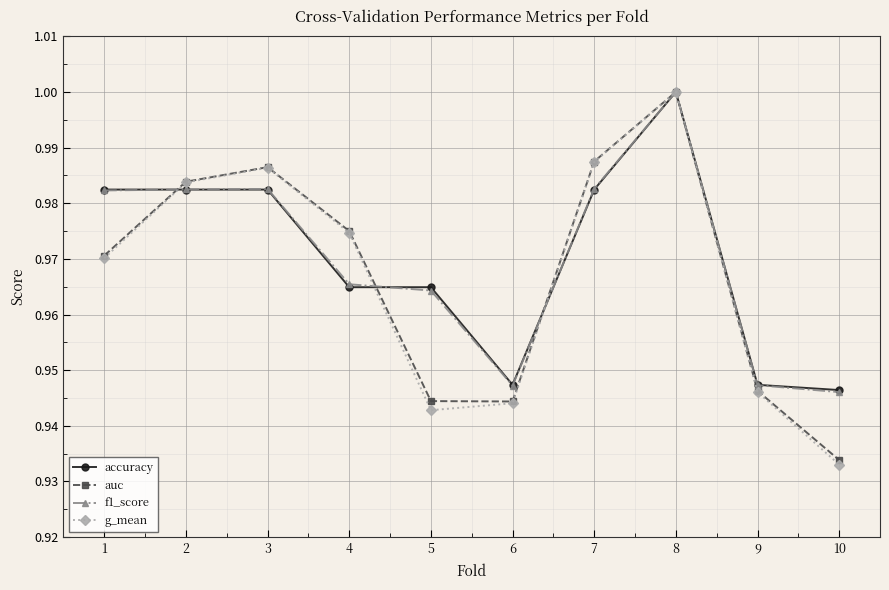

Which category has the highest value across all series?

8